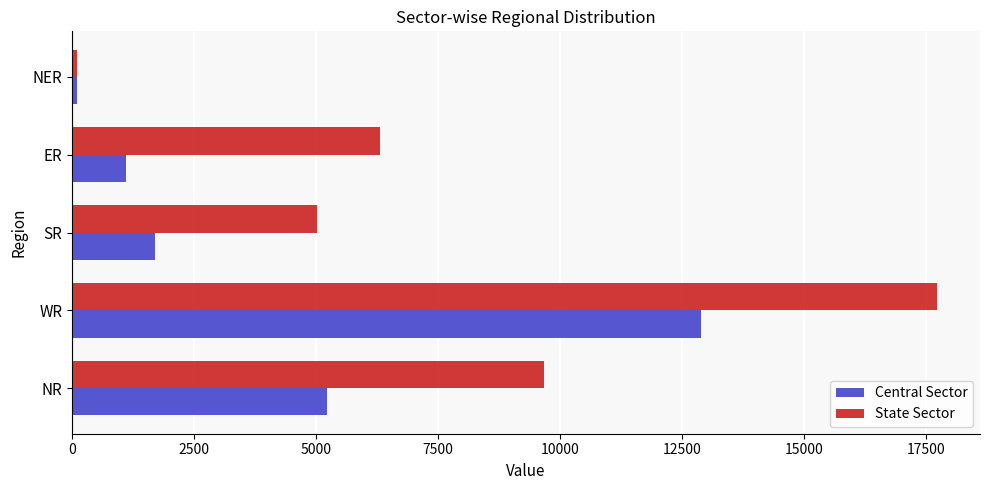

How many distinct data groups are displayed?

2